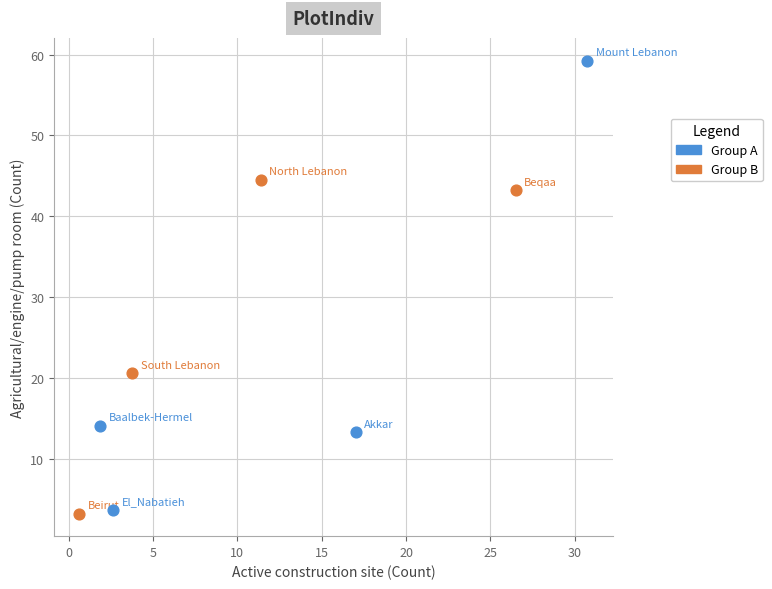

Which series contains the highest Y value?

Group A